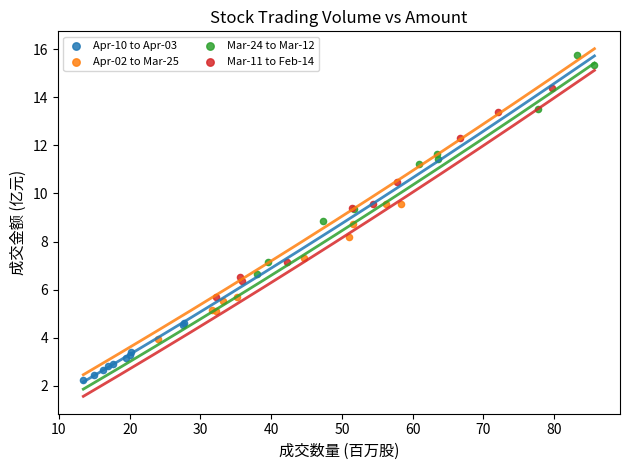

Which series has the largest Y range (max minus min)?

Mar-24 to Mar-12